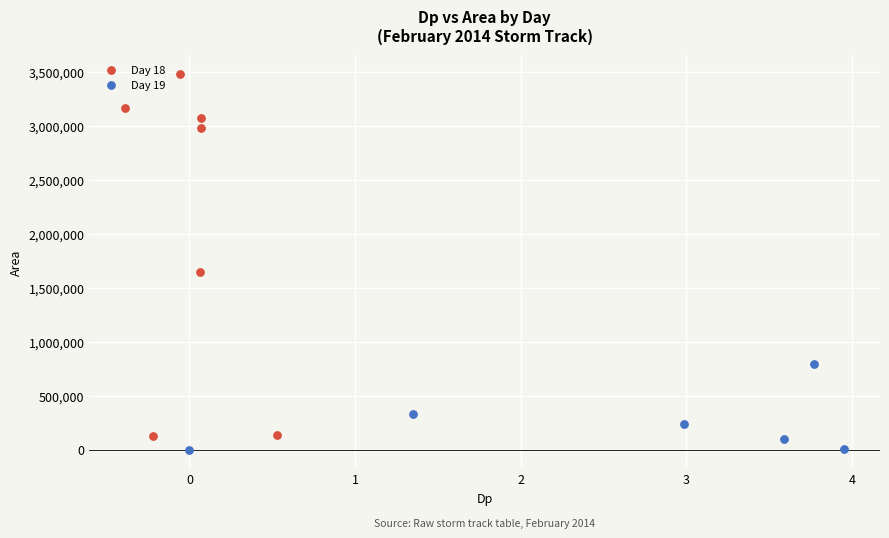

Which series reaches the maximum Y coordinate?

Day 18